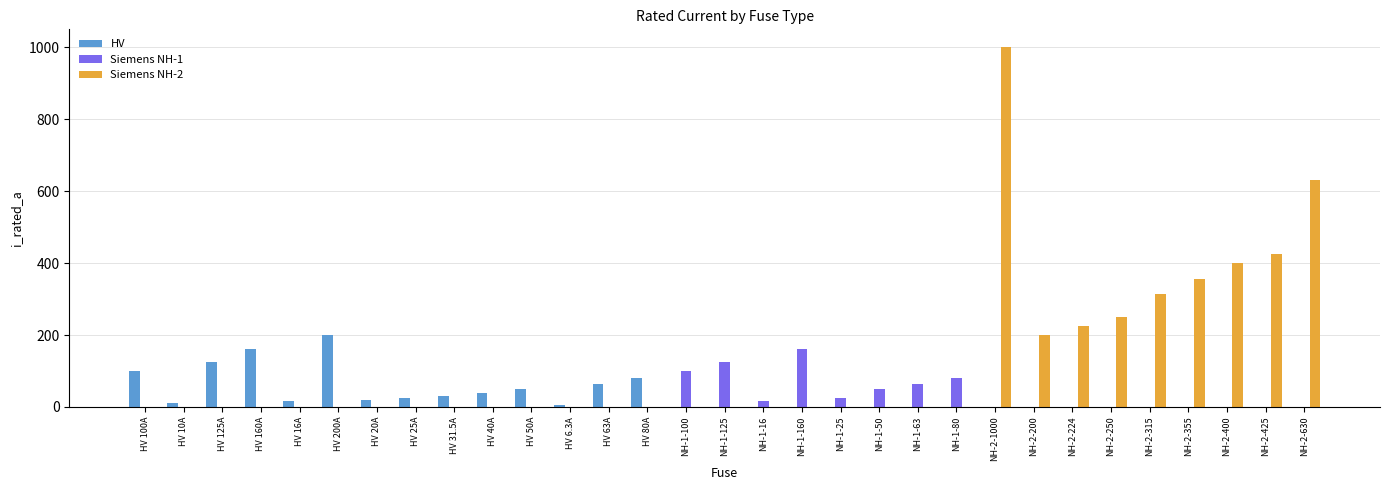

What is the total value across all series at NH-2-400?

400.0